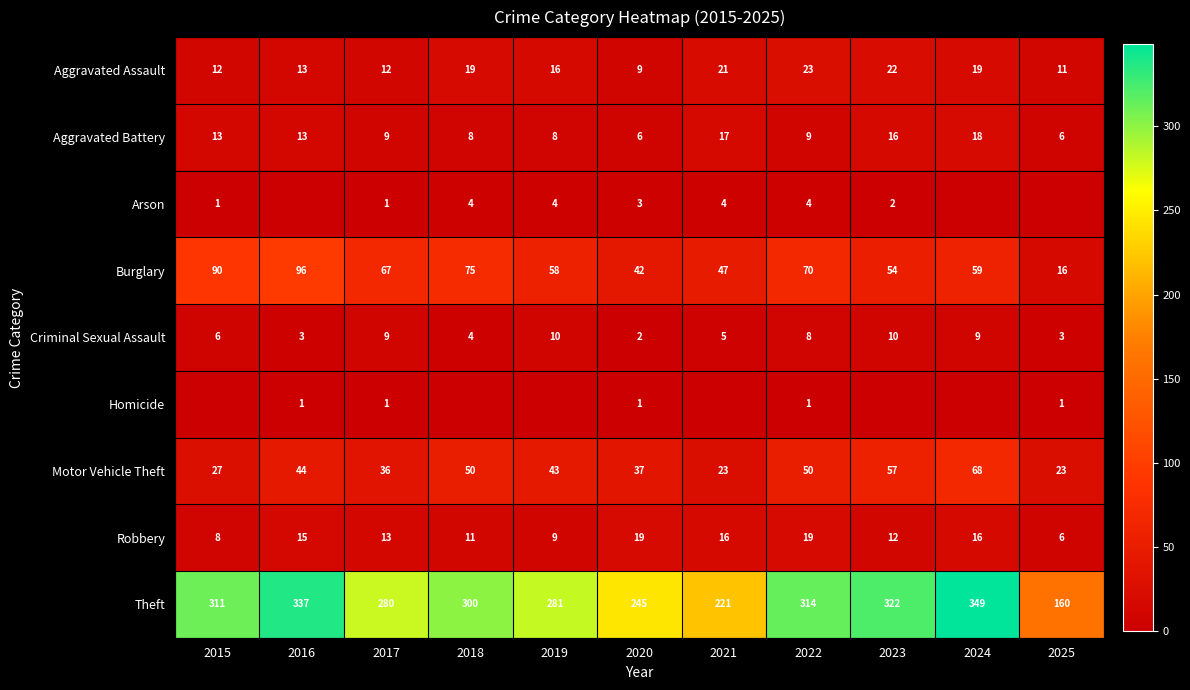

At which category is the sum across all series the highest?

2024